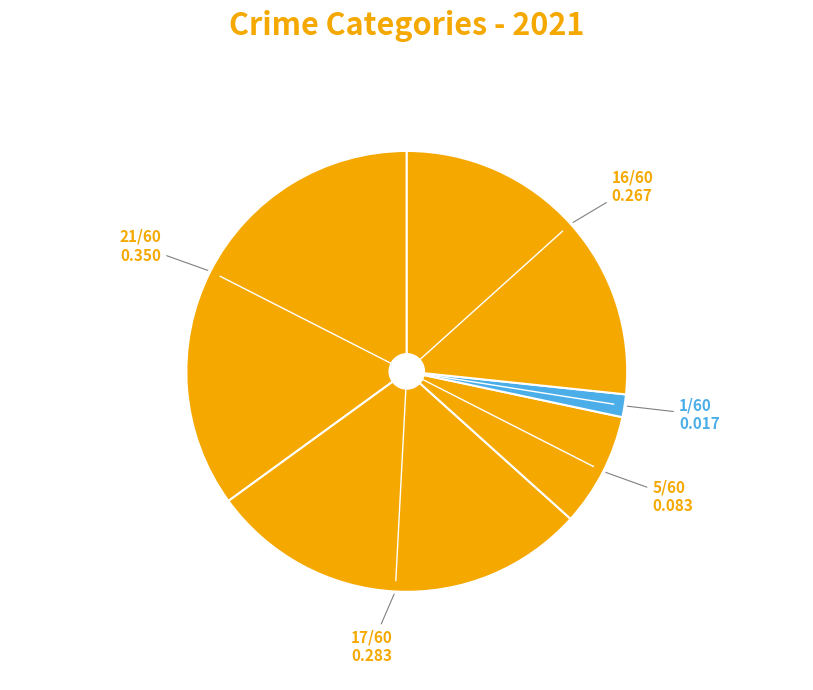

How many segments does this pie chart have?

5